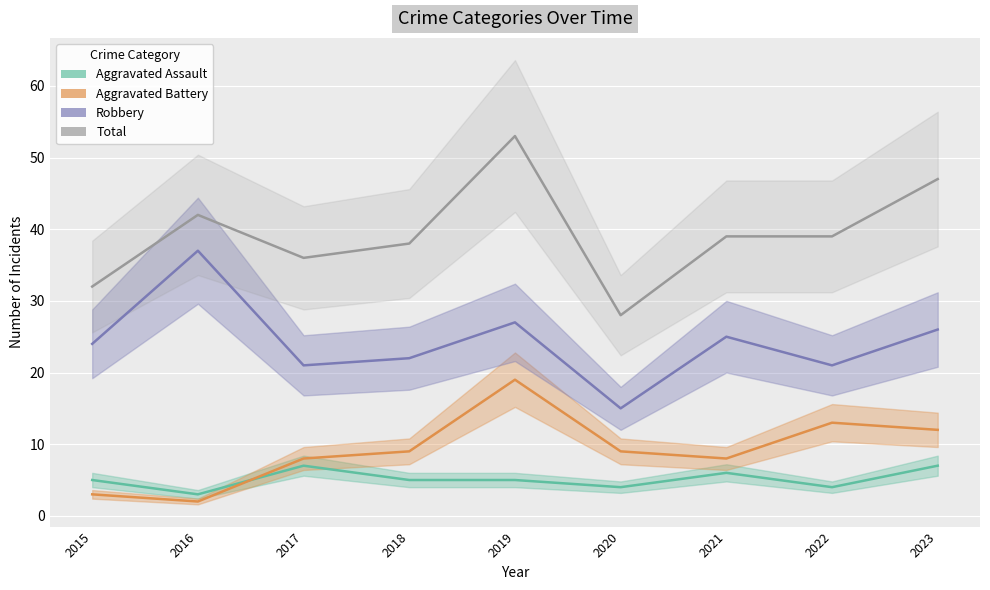

Reading right to left, what are all the values shown in this chart?

Aggravated Assault: 2023=7	2022=4	2021=6	2020=4	2019=5	2018=5	2017=7	2016=3	2015=5
Aggravated Battery: 2023=12	2022=13	2021=8	2020=9	2019=19	2018=9	2017=8	2016=2	2015=3
Robbery: 2023=26	2022=21	2021=25	2020=15	2019=27	2018=22	2017=21	2016=37	2015=24
Total: 2023=47	2022=39	2021=39	2020=28	2019=53	2018=38	2017=36	2016=42	2015=32